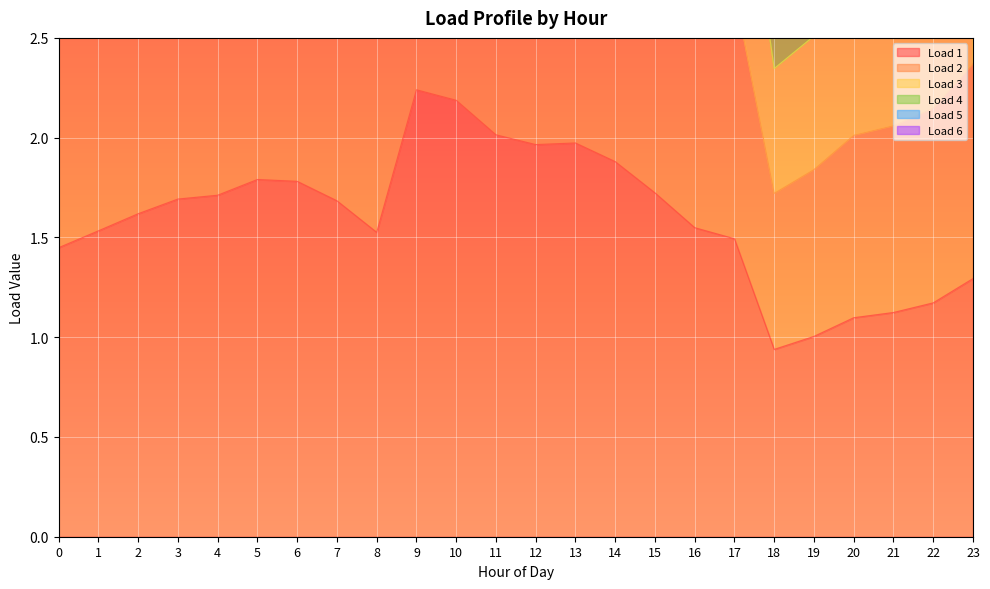

What is the spread (max minus min) of values at 10?

6.6